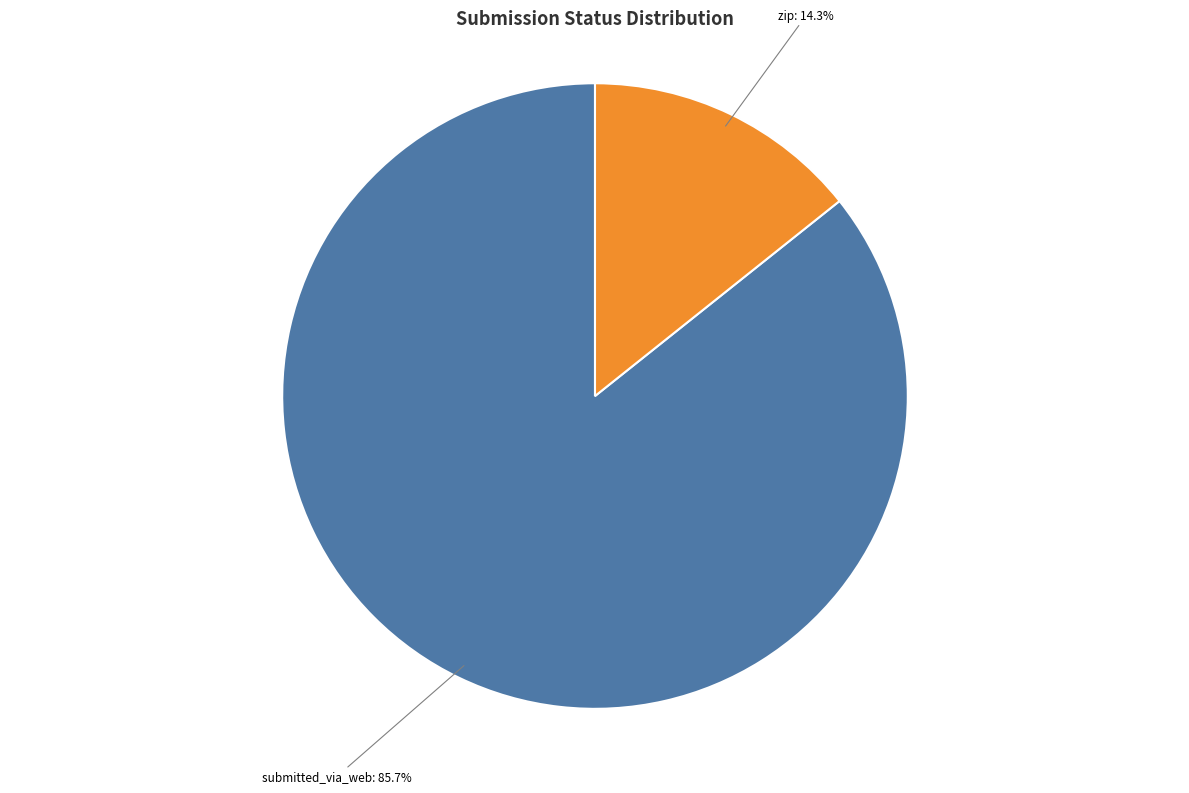

Which category has the smallest portion of the pie?

zip